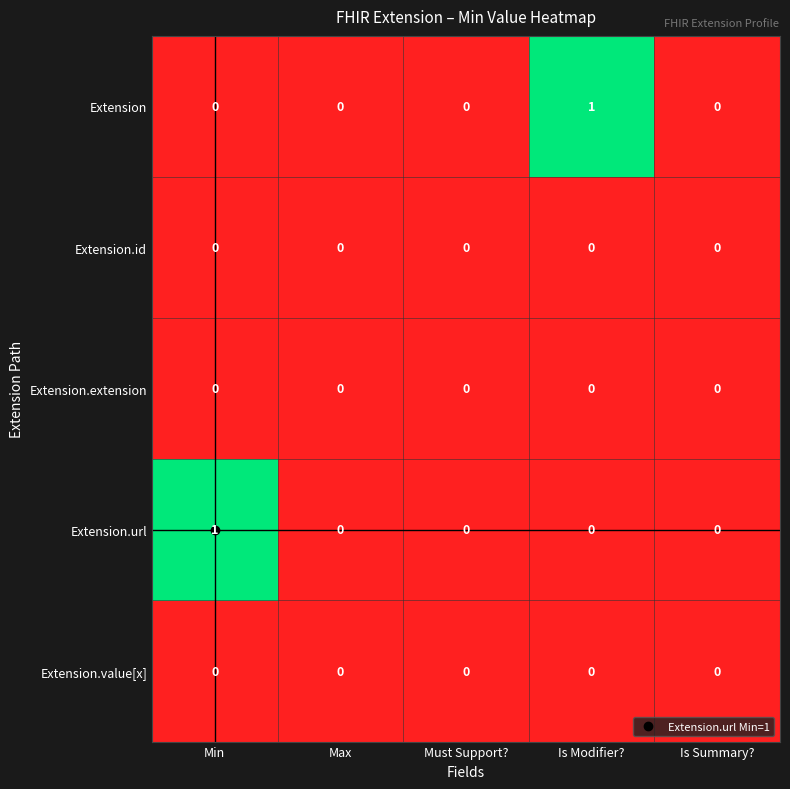

Is the value of Extension.url at Min greater than the value of Extension.id at Is Summary??

Yes